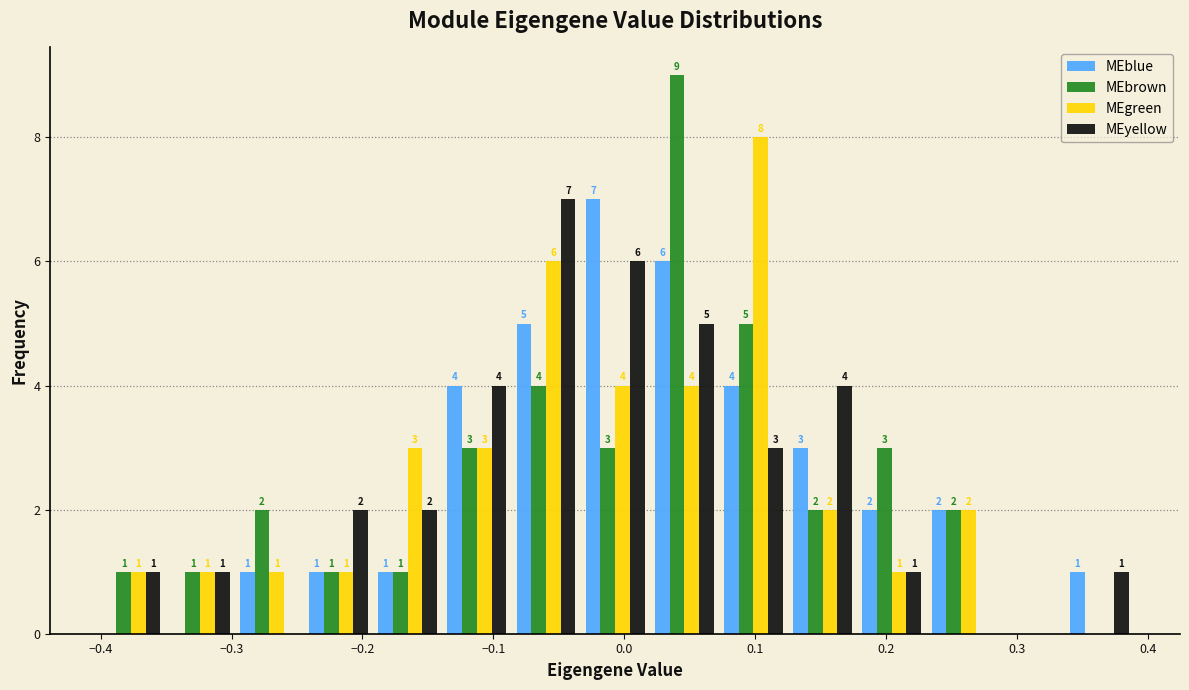

In the MEyellow series, which range on the x-axis has the tallest bar?

-0.09 to -0.03